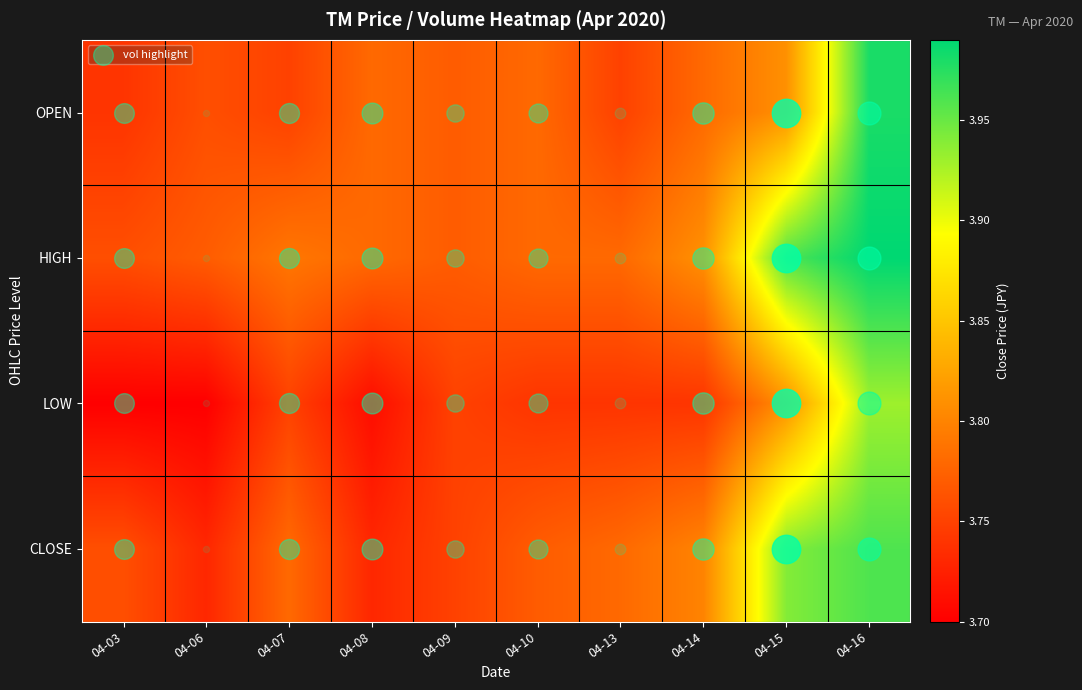

How many distinct data groups are displayed?

4